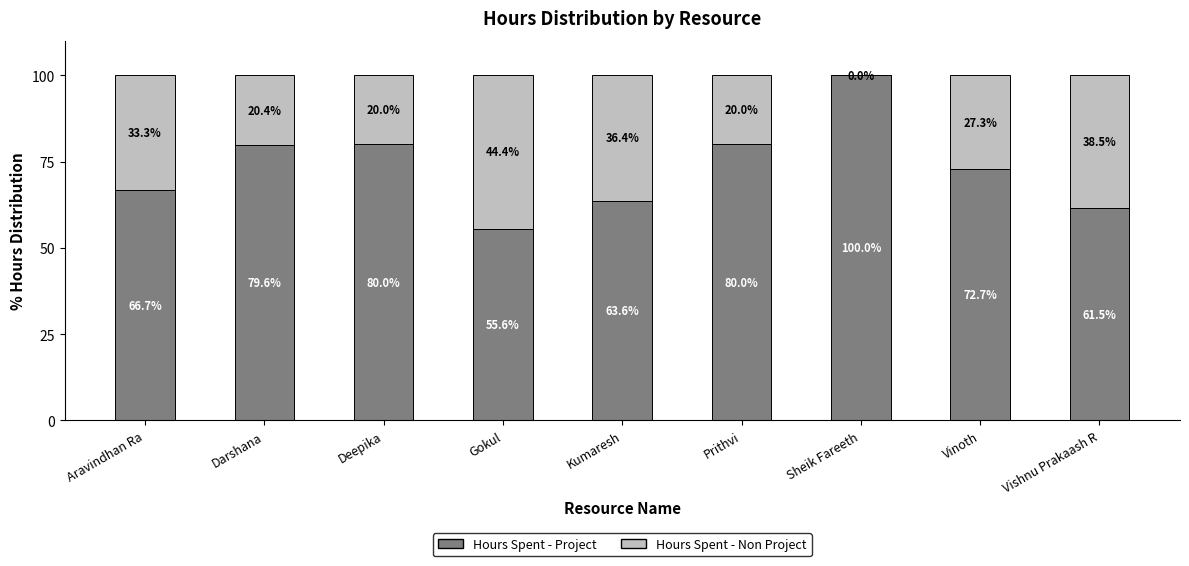

Count the number of categories in the chart.

9